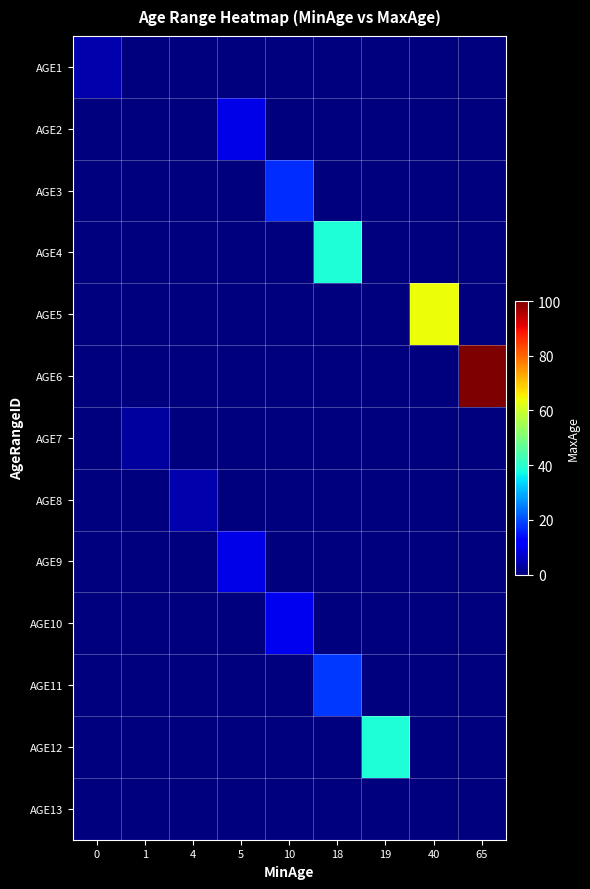

Which has a higher value, 5 or 19?

5